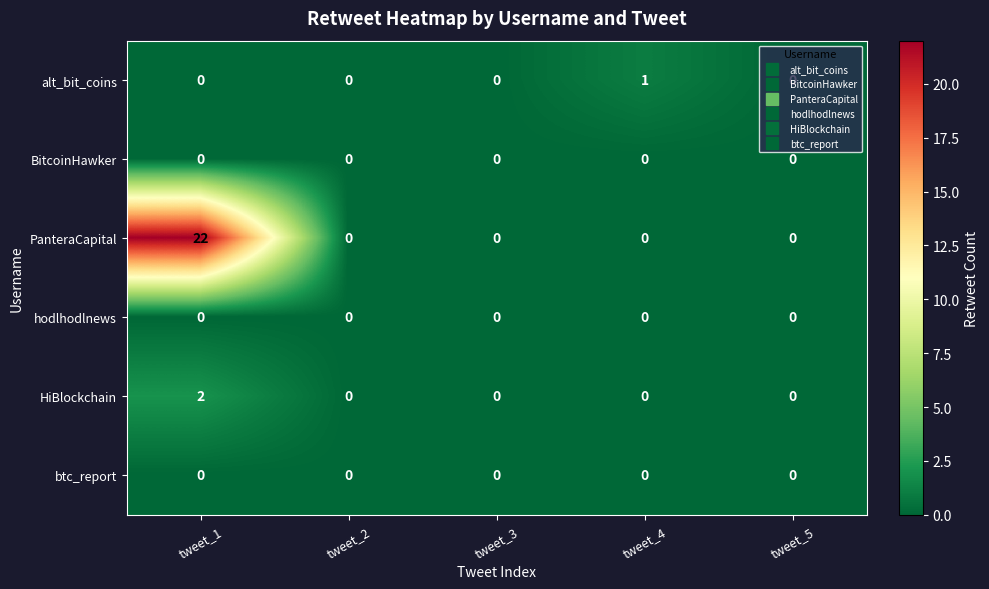

Is the value of PanteraCapital at tweet_1 greater than the value of btc_report at tweet_3?

Yes